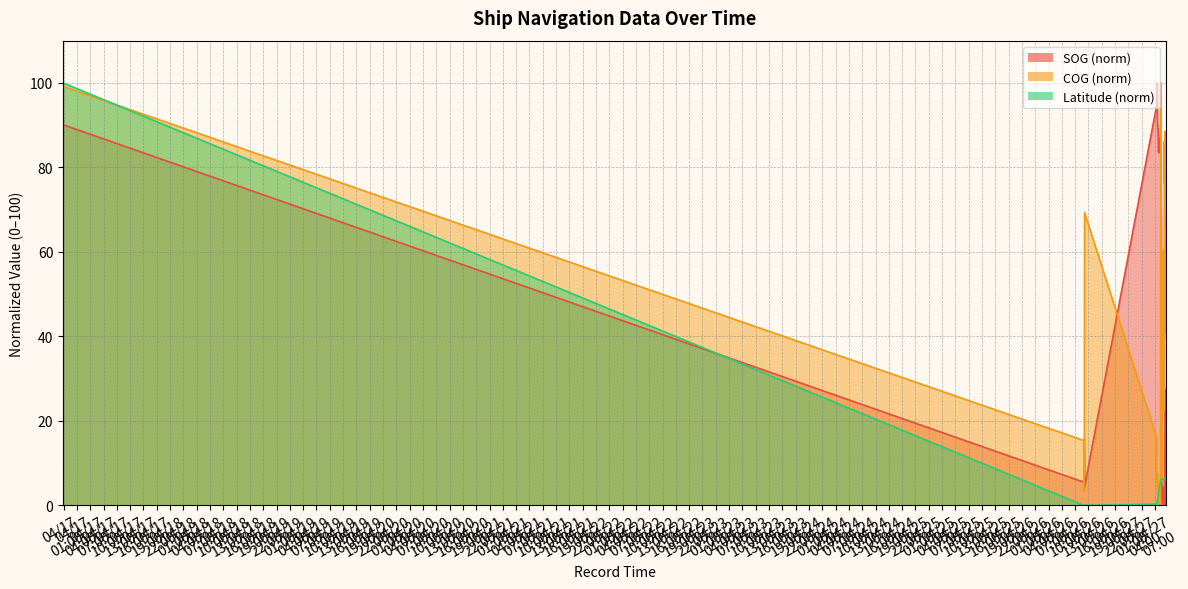

The SOG series shows 94.5 at 2024-04-27 07:20:33. True or false?

True